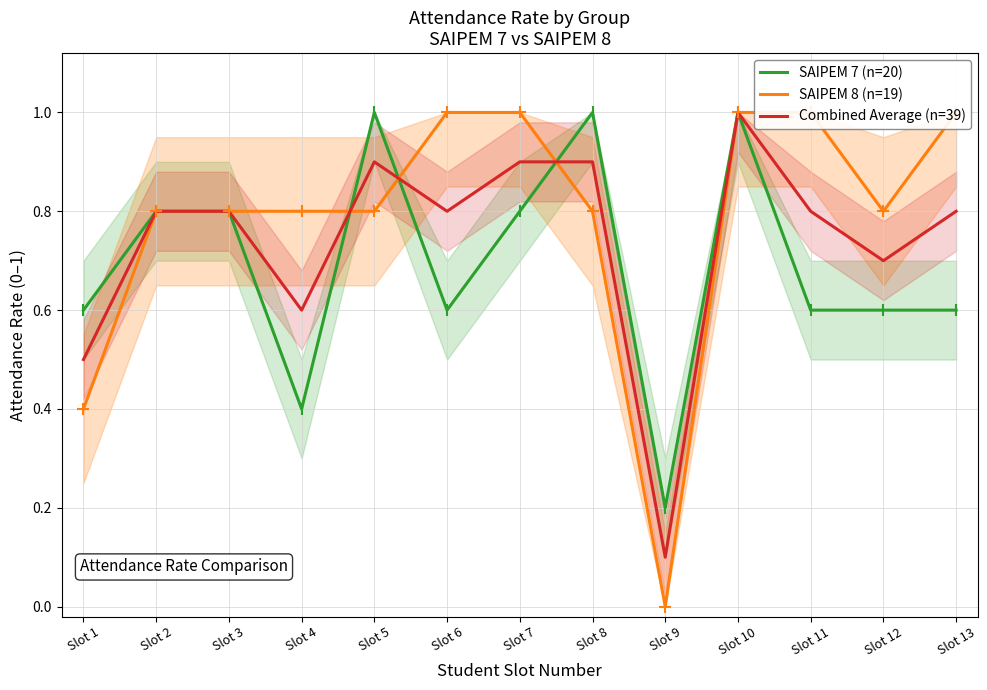

Reading right to left, transcribe all the data shown in this chart.

SAIPEM 7 (n=20): Slot 13=0.6	Slot 12=0.6	Slot 11=0.6	Slot 10=1.0	Slot 9=0.2	Slot 8=1.0	Slot 7=0.8	Slot 6=0.6	Slot 5=1.0	Slot 4=0.4	Slot 3=0.8	Slot 2=0.8	Slot 1=0.6
SAIPEM 8 (n=19): Slot 13=1.0	Slot 12=0.8	Slot 11=1.0	Slot 10=1.0	Slot 9=0.0	Slot 8=0.8	Slot 7=1.0	Slot 6=1.0	Slot 5=0.8	Slot 4=0.8	Slot 3=0.8	Slot 2=0.8	Slot 1=0.4
Combined Average (n=39): Slot 13=0.8	Slot 12=0.7	Slot 11=0.8	Slot 10=1.0	Slot 9=0.1	Slot 8=0.9	Slot 7=0.9	Slot 6=0.8	Slot 5=0.9	Slot 4=0.6	Slot 3=0.8	Slot 2=0.8	Slot 1=0.5